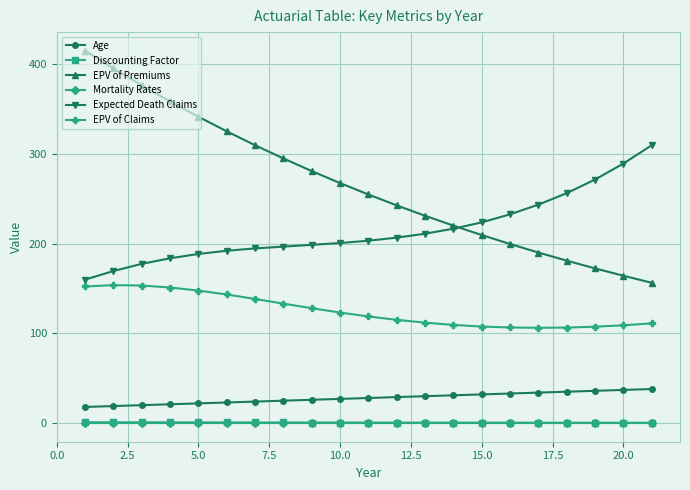

Which series has the largest range (max minus min)?

EPV of Premiums